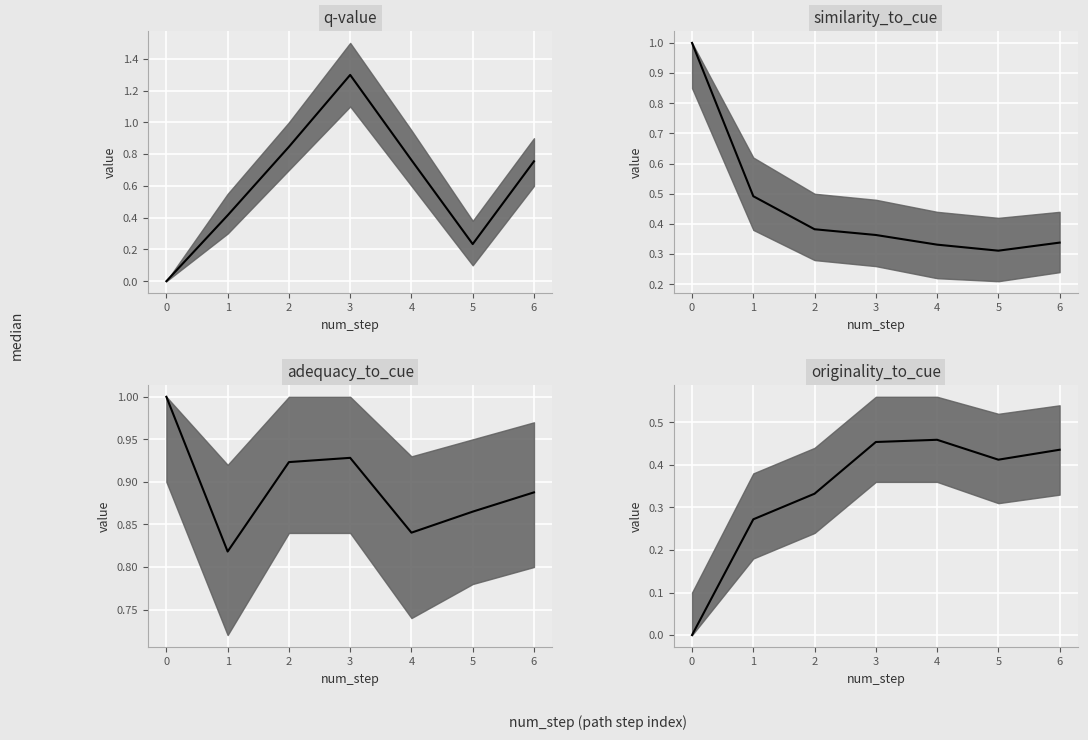

How many interior local valleys does the adequacy_to_cue median series have?

2